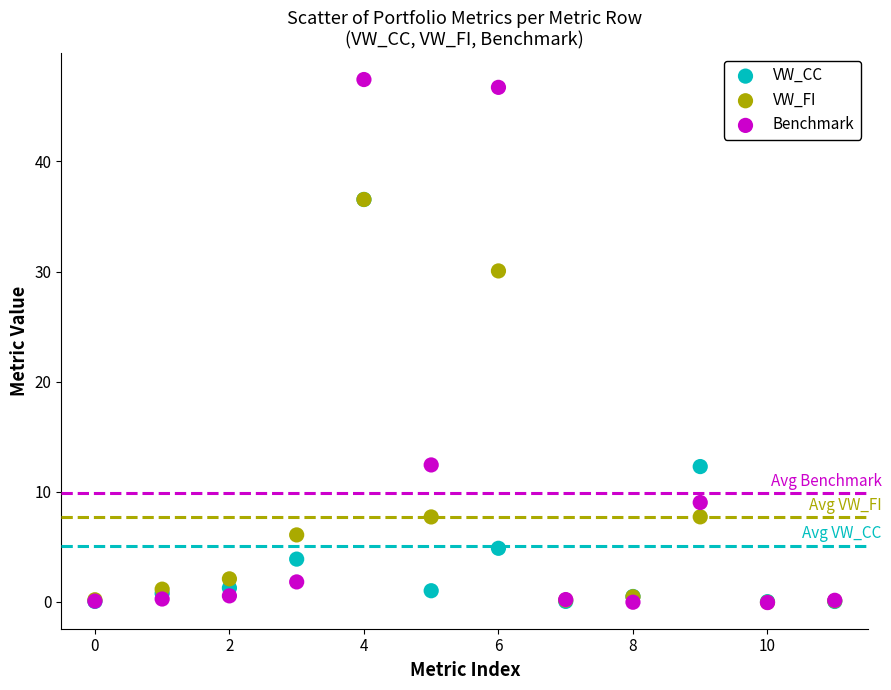

In the Benchmark series, what Y value is closest to 23?

12.4